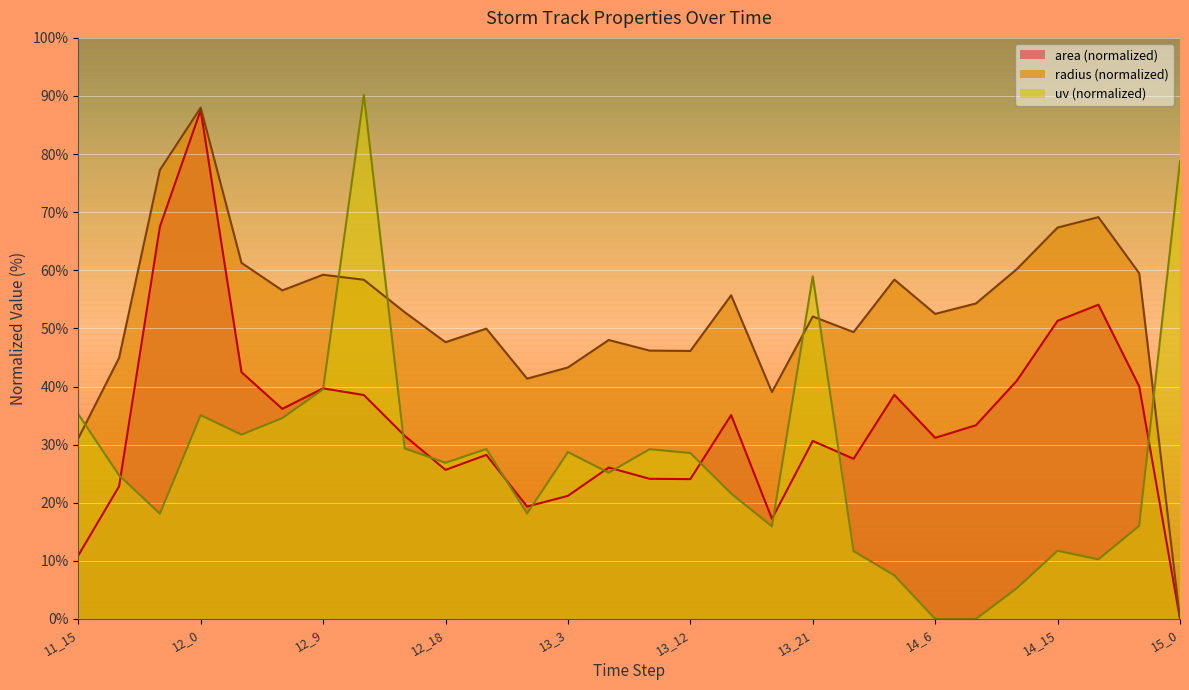

At which label does area first exceed 31?

11_21